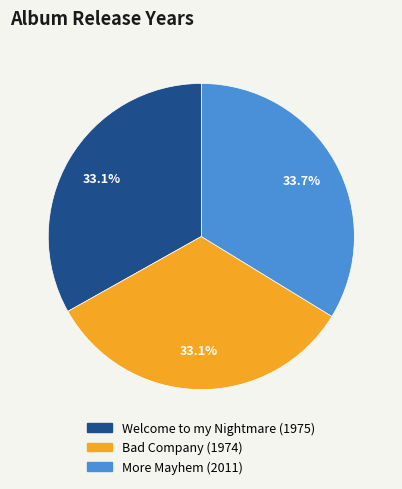

Does any single category account for the majority?

No